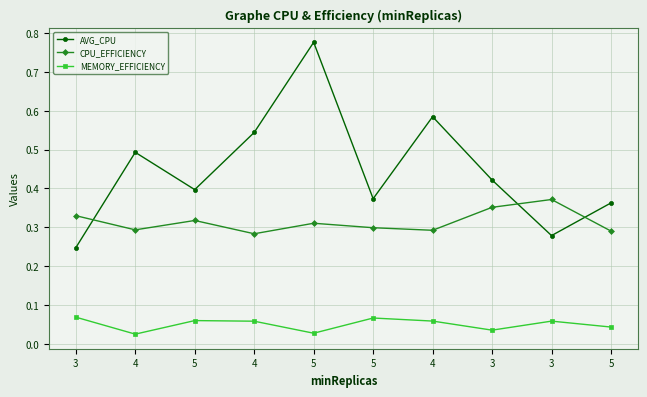

What is the value of the MEMORY_EFFICIENCY point at the 1st from the left?

0.1